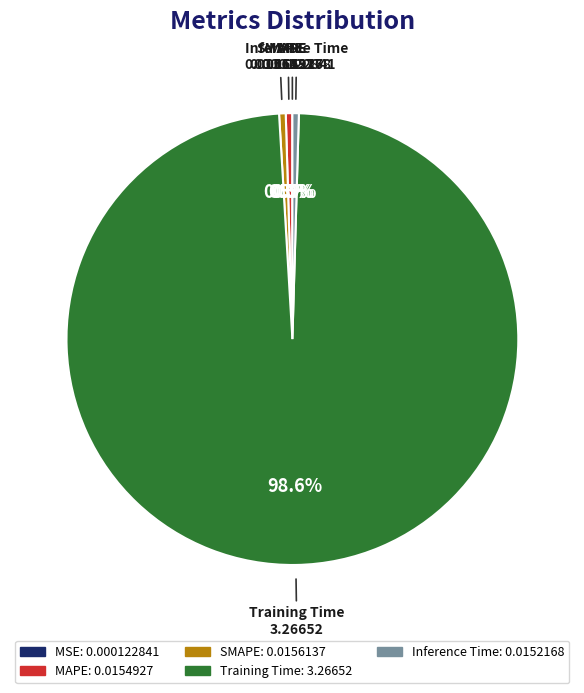

Which category accounts for the majority?

Training Time